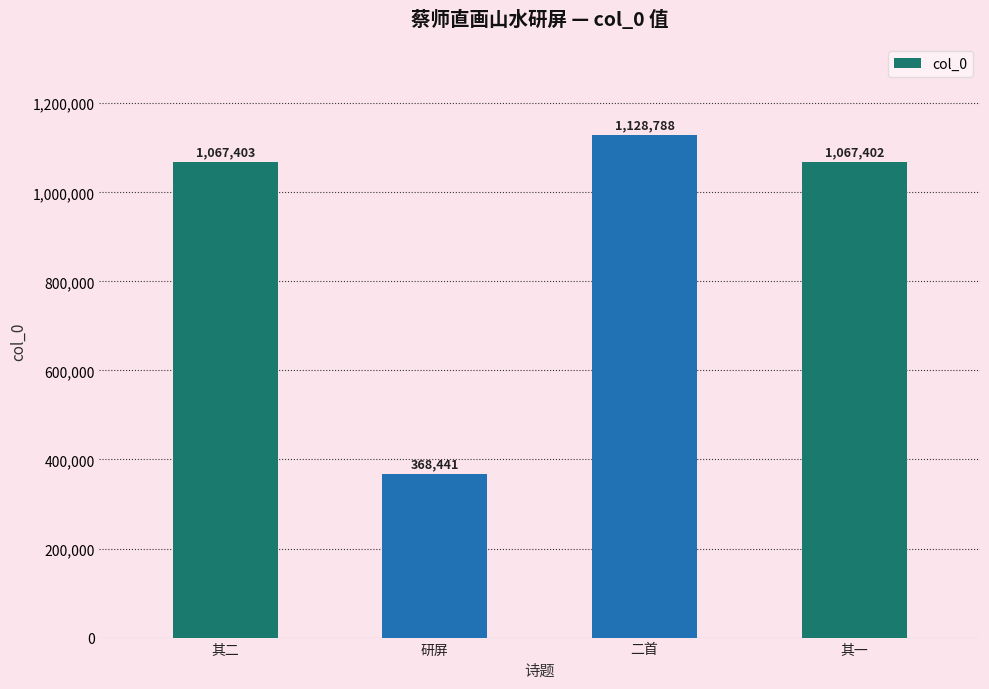

How many distinct data groups are displayed?

1